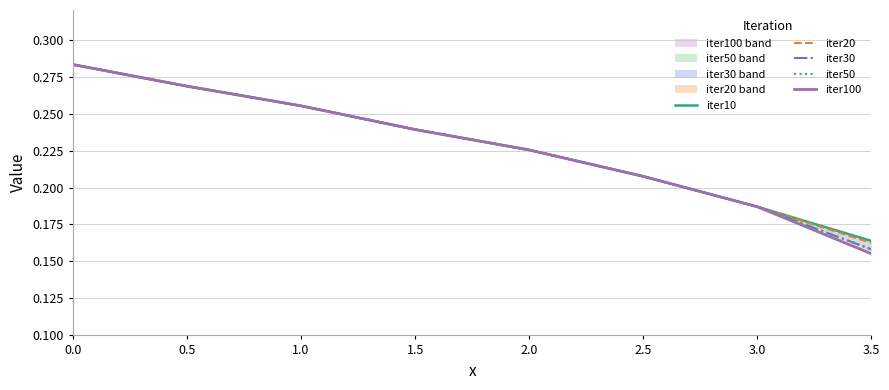

Where is iter100 nearest to the value 0?

3.5